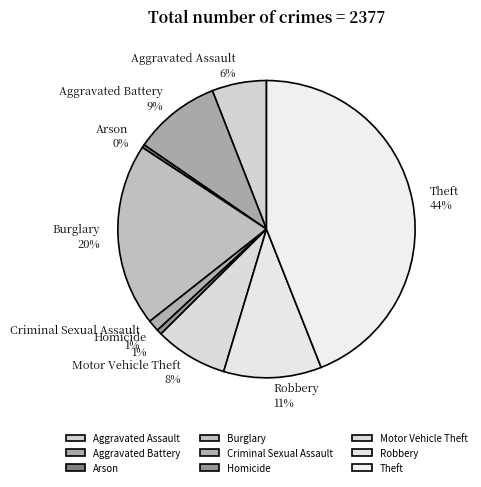

True or false: Burglary accounts for 20% of the total.

True